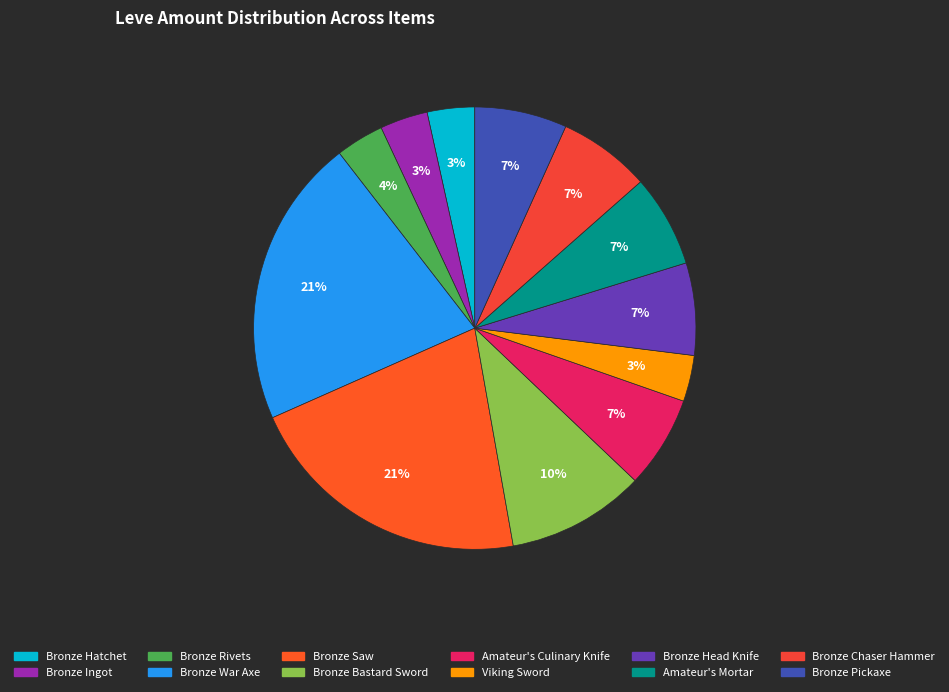

True or false: Bronze Bastard Sword accounts for 24% of the total.

False